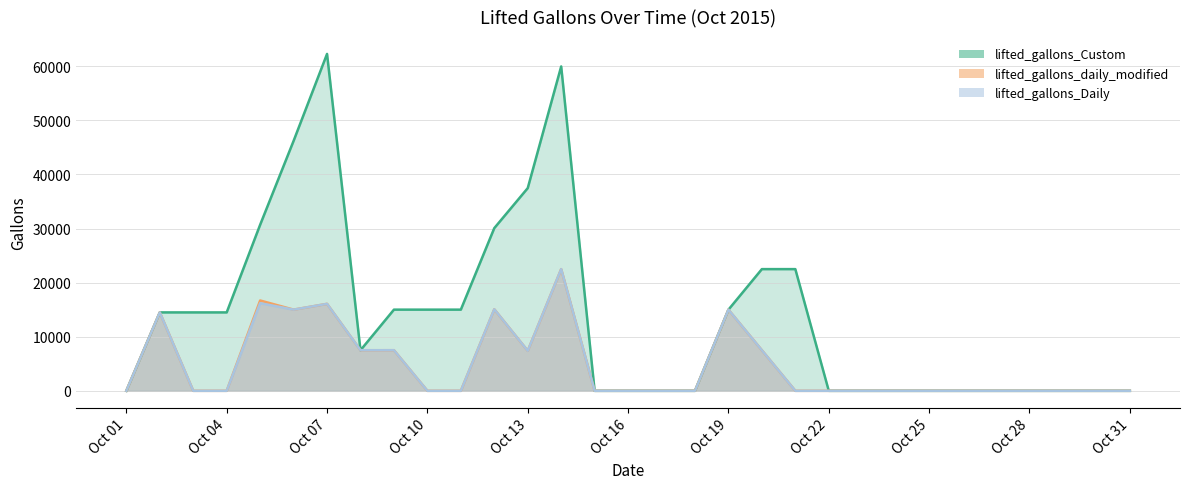

The value of lifted_gallons_Daily at 2015-10-08 is 4835. True or false?

False